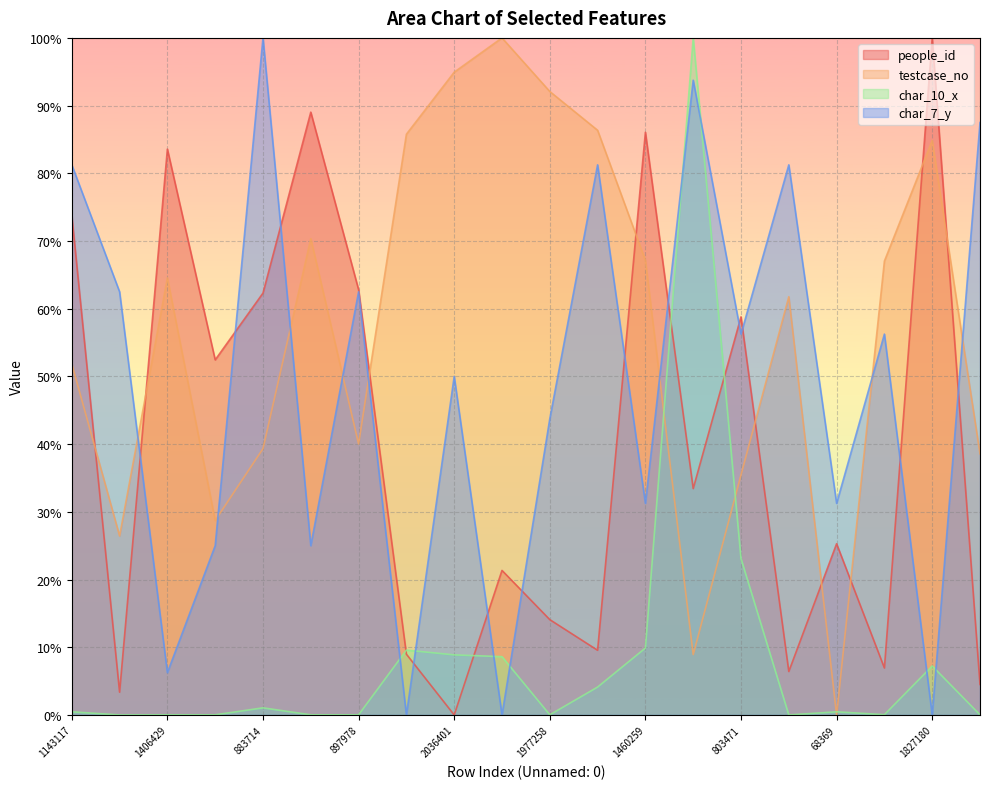

What is the label of the 8th point from the left?

1846457